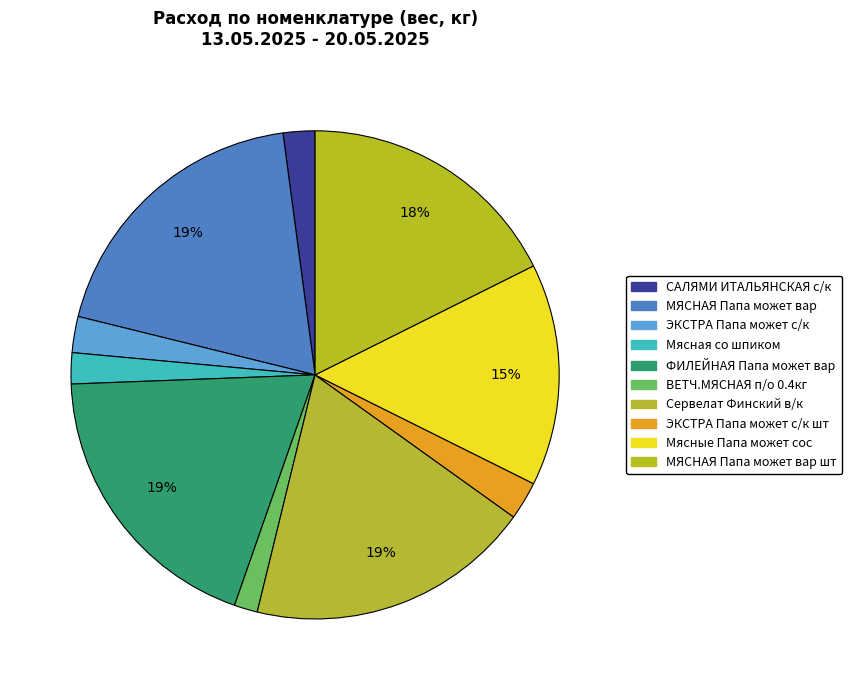

Does ВЕТЧ.МЯСНАЯ п/о 0.4кг account for over 50% of the chart?

No